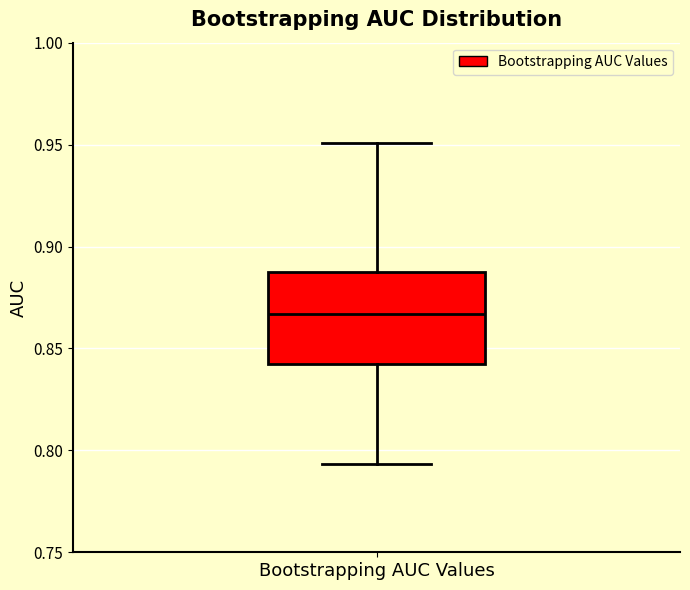

Transcribe this box plot: give where the median line is, the range the box spans, and where the two whiskers end, as read against the y-axis. The values are not printed on the chart, so give them approximately, as read against the axis.

median 0.865, box 0.840 to 0.885, whiskers 0.795 to 0.950